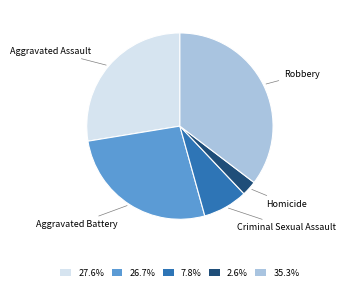

Combined, do Aggravated Battery and Aggravated Assault account for over 50%?

Yes